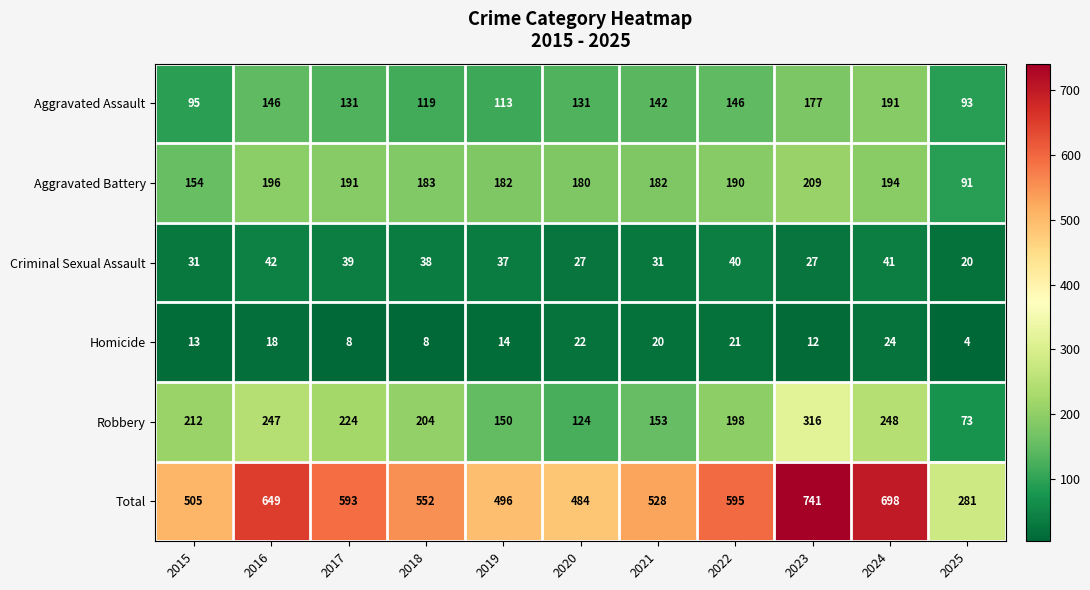

The Aggravated Battery series shows 91 at 2025. True or false?

True